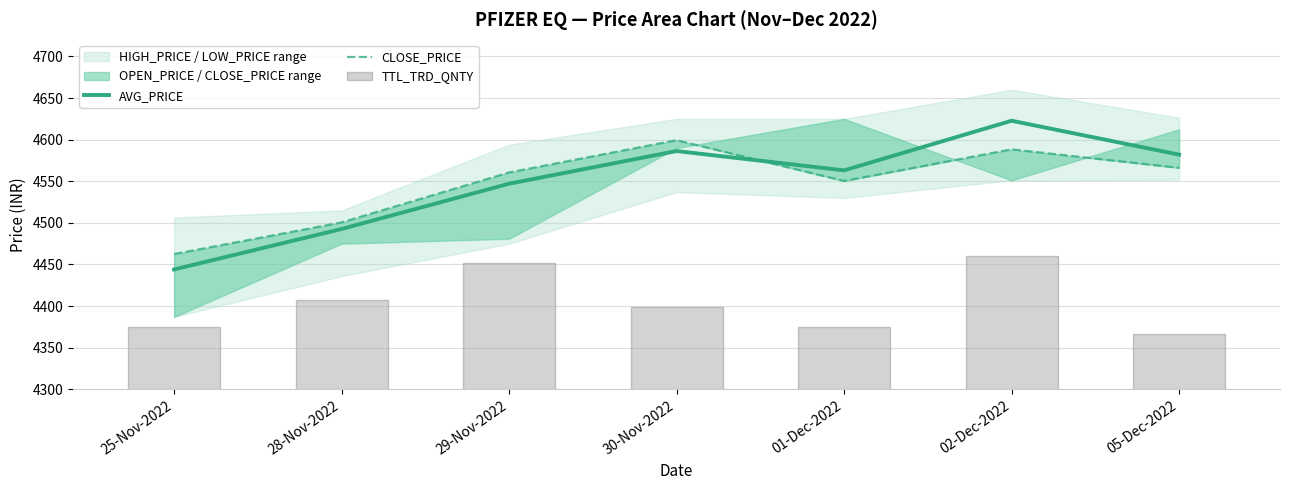

Reading right to left, extract all data points from this chart.

AVG_PRICE: 05-Dec-2022=4582.0	02-Dec-2022=4622.8	01-Dec-2022=4563.1	30-Nov-2022=4586.4	29-Nov-2022=4547.1	28-Nov-2022=4492.7	25-Nov-2022=4444.0
CLOSE_PRICE: 05-Dec-2022=4566.1	02-Dec-2022=4588.4	01-Dec-2022=4550.4	30-Nov-2022=4599.4	29-Nov-2022=4560.6	28-Nov-2022=4500.6	25-Nov-2022=4462.6
TTL_TRD_QNTY: 05-Dec-2022=4367.0	02-Dec-2022=4460.0	01-Dec-2022=4374.4	30-Nov-2022=4399.2	29-Nov-2022=4451.3	28-Nov-2022=4407.5	25-Nov-2022=4374.8